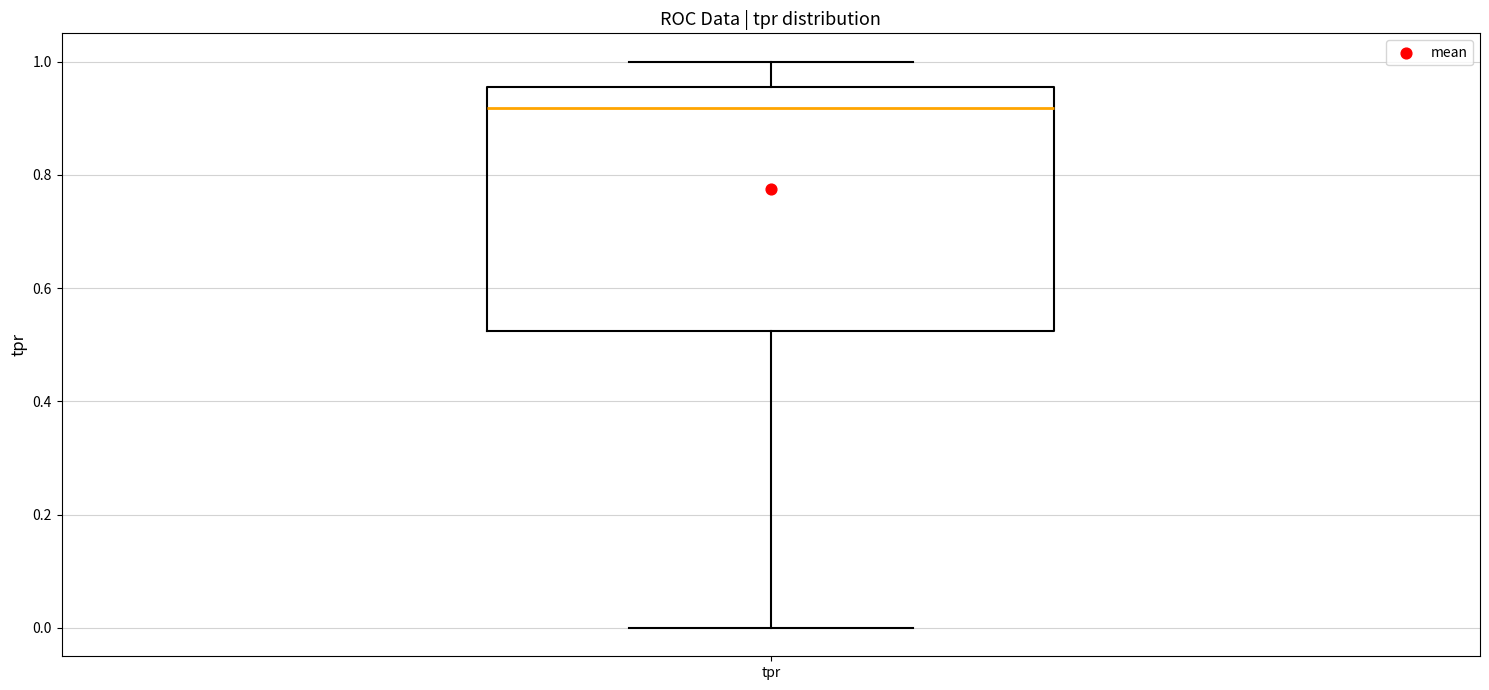

Read this box plot against the y-axis: the position of the median line, the range covered by the box, and the ends of both whiskers. The values are not printed on the chart, so give them approximately, as read against the axis.

median 0.92, box 0.52 to 0.96, whiskers 0.00 to 1.00